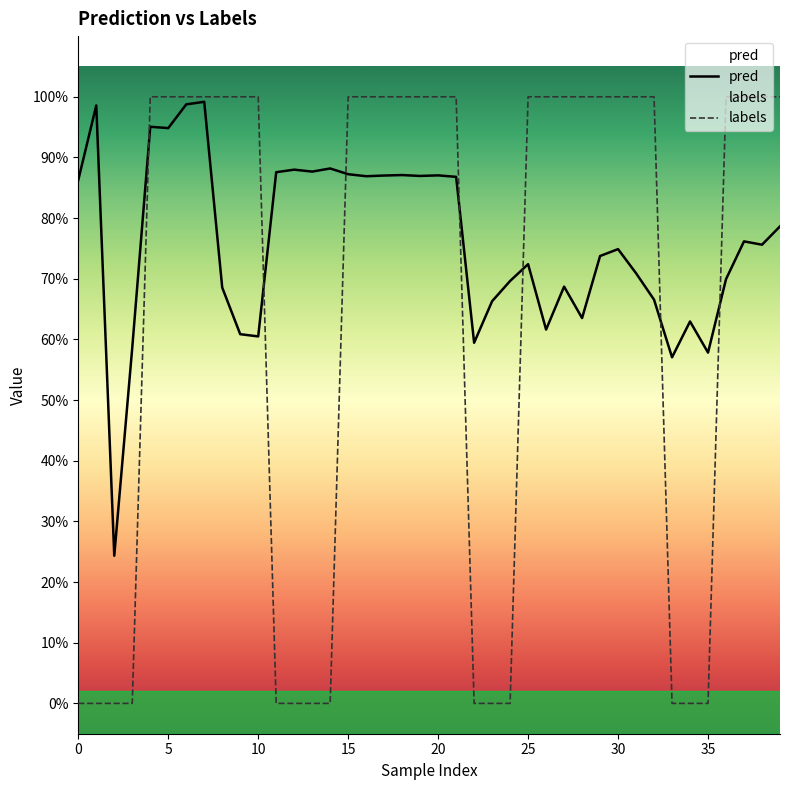

Which series has the largest total across all categories?

pred